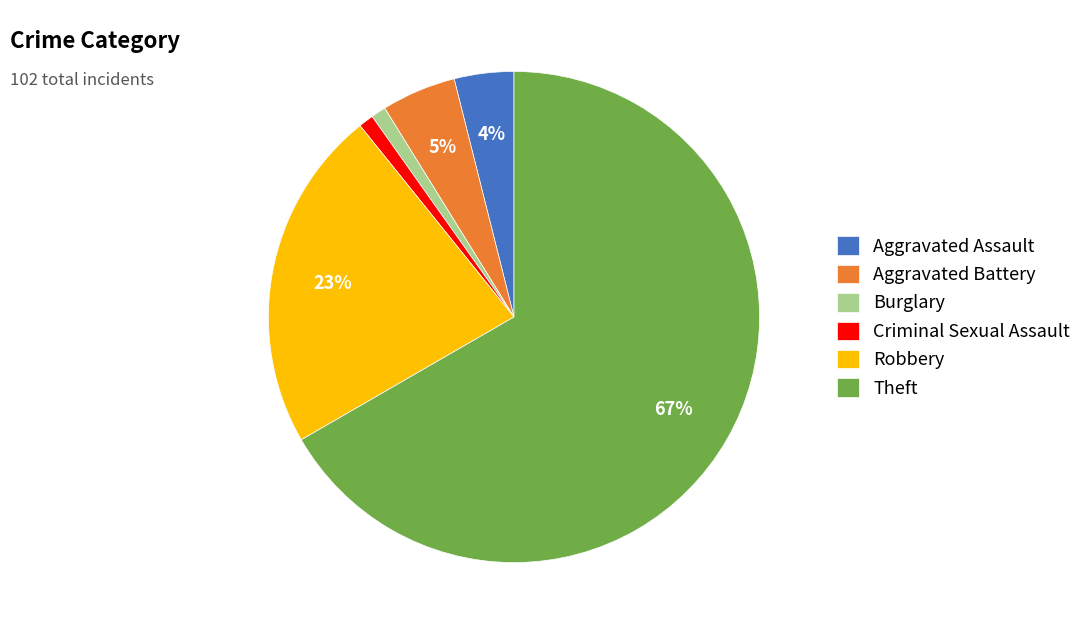

Which category accounts for the majority?

Theft